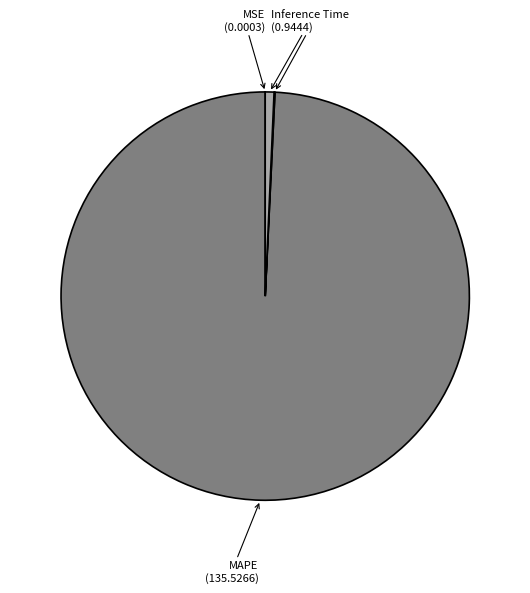

Is it true that MAPE is 94% of the pie?

False